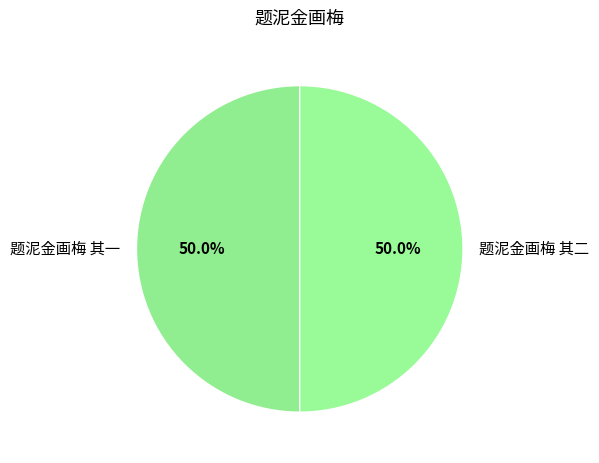

To the nearest percent, what is the combined percentage of 题泥金画梅 其二 and 题泥金画梅 其一?

100%